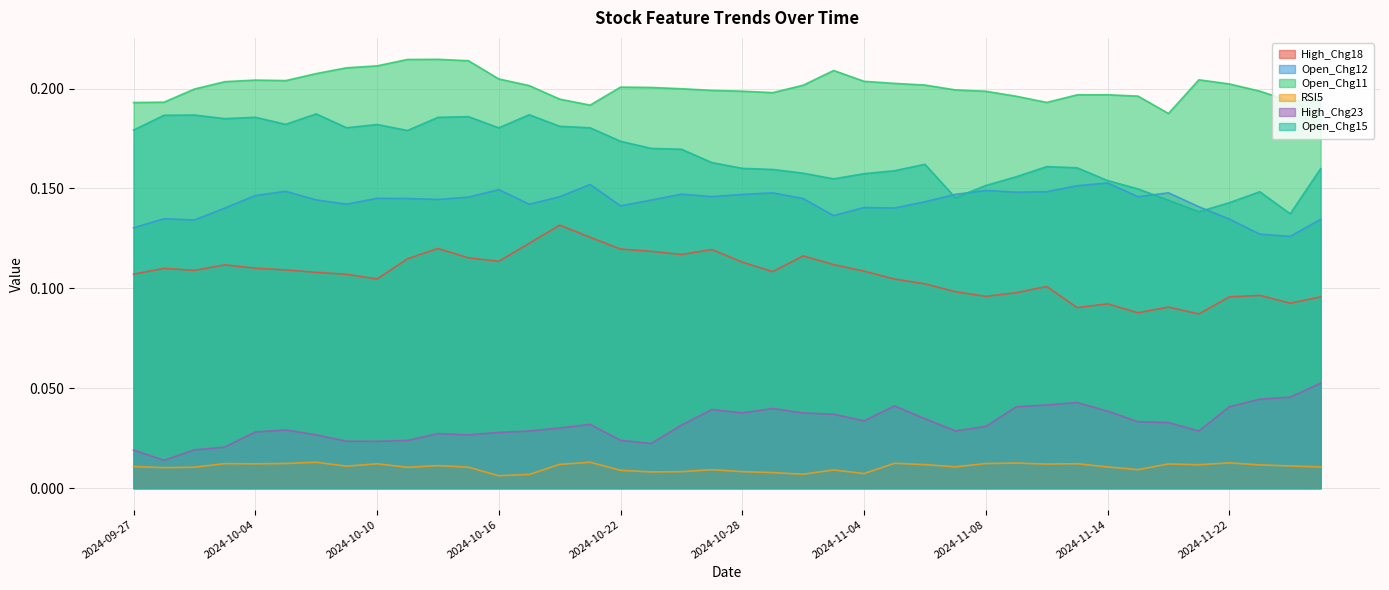

Reading left to right, transcribe all the data shown in this chart.

High_Chg18: 0.1	0.1	0.1	0.1	0.1	0.1	0.1	0.1	0.1	0.1	0.1	0.1	0.1	0.1	0.1	0.1	0.1	0.1	0.1	0.1	0.1	0.1	0.1	0.1	0.1	0.1	0.1	0.1	0.1	0.1	0.1	0.1	0.1	0.1	0.1	0.1	0.1	0.1	0.1	0.1
Open_Chg12: 0.1	0.1	0.1	0.1	0.1	0.1	0.1	0.1	0.1	0.1	0.1	0.1	0.1	0.1	0.1	0.2	0.1	0.1	0.1	0.1	0.1	0.1	0.1	0.1	0.1	0.1	0.1	0.1	0.1	0.1	0.1	0.2	0.2	0.1	0.1	0.1	0.1	0.1	0.1	0.1
Open_Chg11: 0.2	0.2	0.2	0.2	0.2	0.2	0.2	0.2	0.2	0.2	0.2	0.2	0.2	0.2	0.2	0.2	0.2	0.2	0.2	0.2	0.2	0.2	0.2	0.2	0.2	0.2	0.2	0.2	0.2	0.2	0.2	0.2	0.2	0.2	0.2	0.2	0.2	0.2	0.2	0.2
RSI5: 0.0	0.0	0.0	0.0	0.0	0.0	0.0	0.0	0.0	0.0	0.0	0.0	0.0	0.0	0.0	0.0	0.0	0.0	0.0	0.0	0.0	0.0	0.0	0.0	0.0	0.0	0.0	0.0	0.0	0.0	0.0	0.0	0.0	0.0	0.0	0.0	0.0	0.0	0.0	0.0
High_Chg23: 0.0	0.0	0.0	0.0	0.0	0.0	0.0	0.0	0.0	0.0	0.0	0.0	0.0	0.0	0.0	0.0	0.0	0.0	0.0	0.0	0.0	0.0	0.0	0.0	0.0	0.0	0.0	0.0	0.0	0.0	0.0	0.0	0.0	0.0	0.0	0.0	0.0	0.0	0.0	0.1
Open_Chg15: 0.2	0.2	0.2	0.2	0.2	0.2	0.2	0.2	0.2	0.2	0.2	0.2	0.2	0.2	0.2	0.2	0.2	0.2	0.2	0.2	0.2	0.2	0.2	0.2	0.2	0.2	0.2	0.1	0.2	0.2	0.2	0.2	0.2	0.1	0.1	0.1	0.1	0.1	0.1	0.2